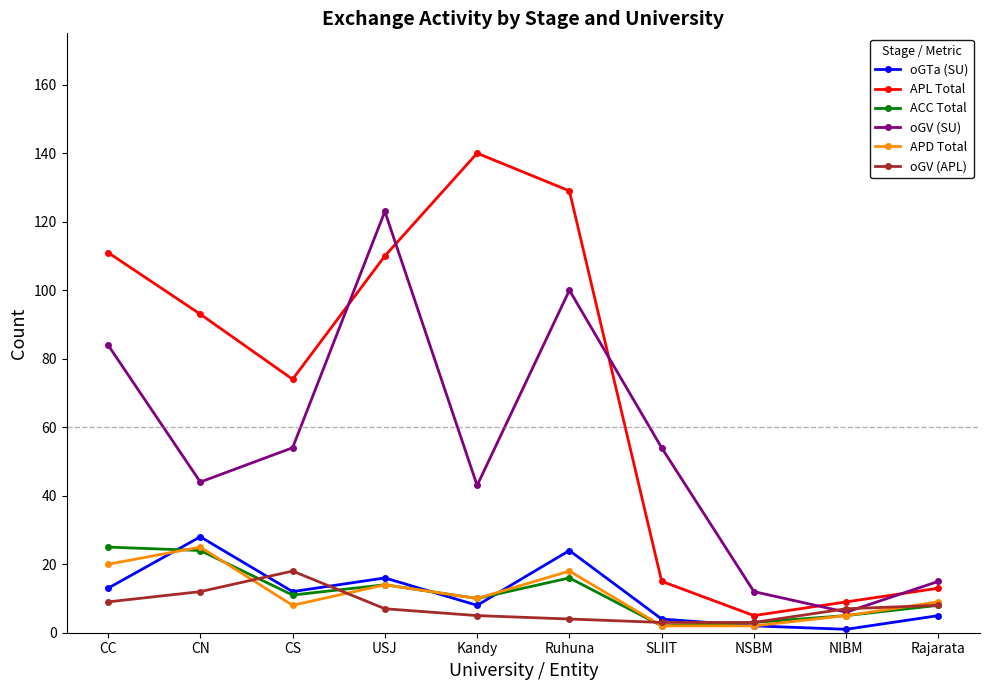

What is the label of the 7th point from the right?

USJ